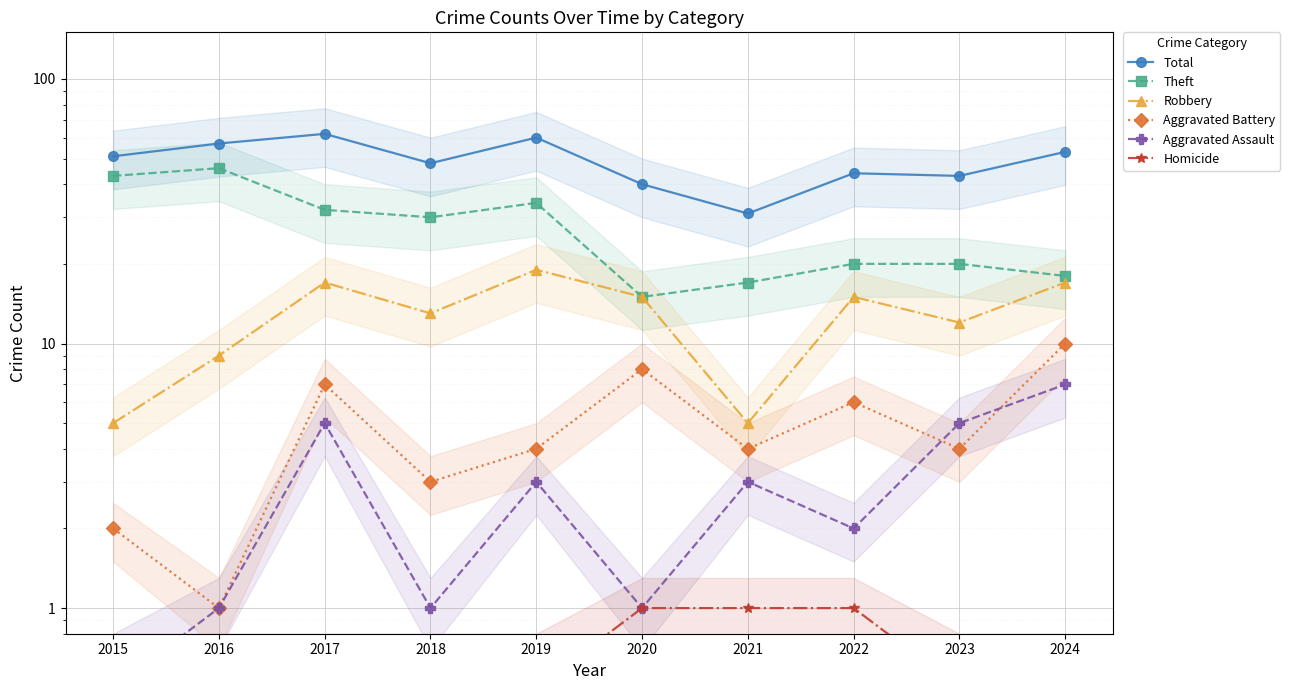

In Aggravated Assault, how many points are higher than both neighbors (excluding endpoints)?

3